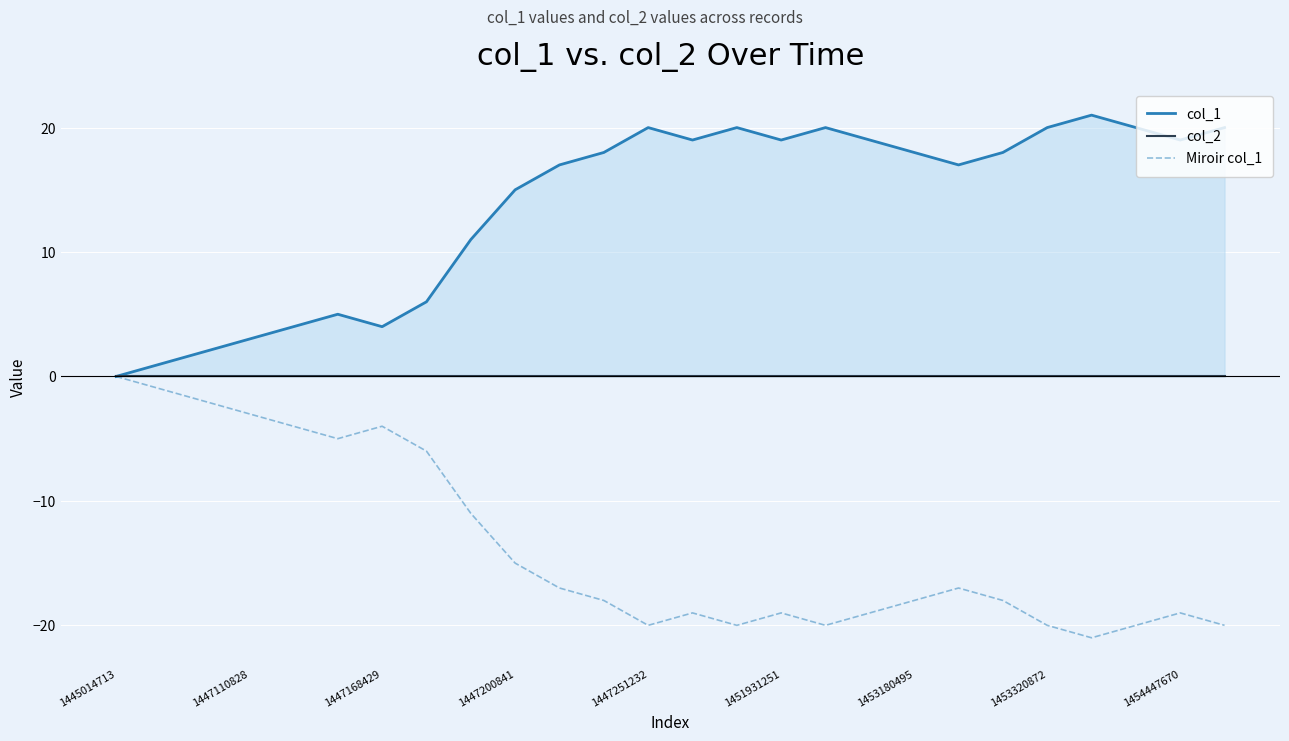

True or false: Miroir col_1 has a value of -30 at 1447251232.

False